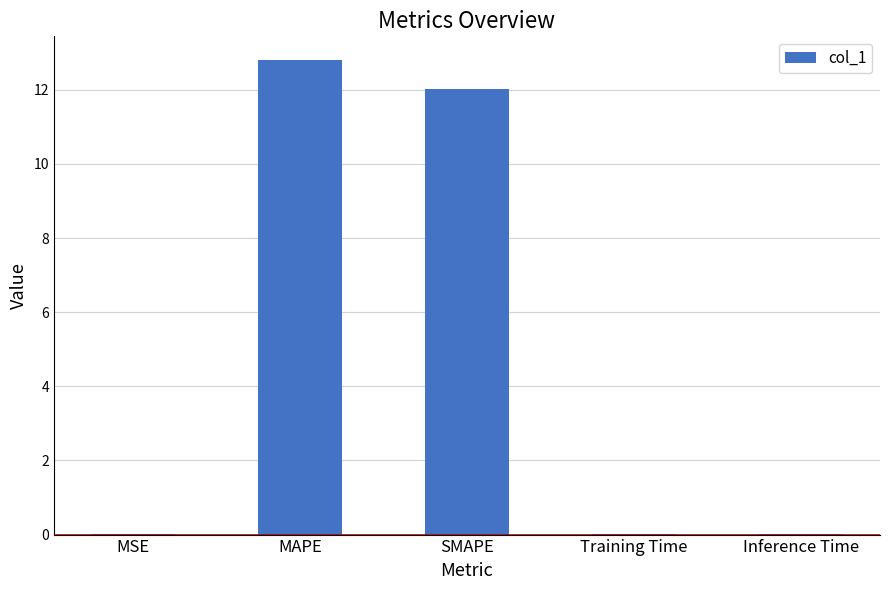

What is the approximate value at SMAPE?

12.0